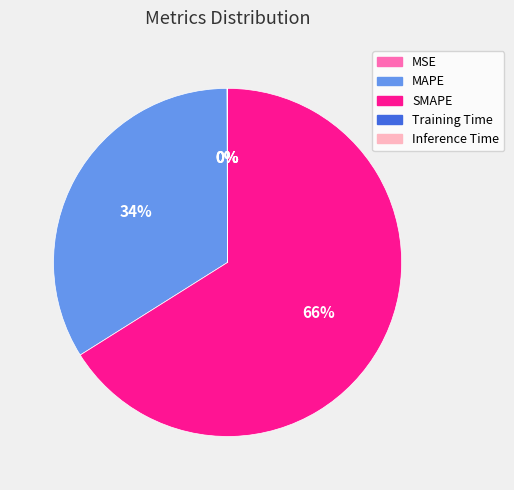

What is the largest slice in the pie chart?

SMAPE